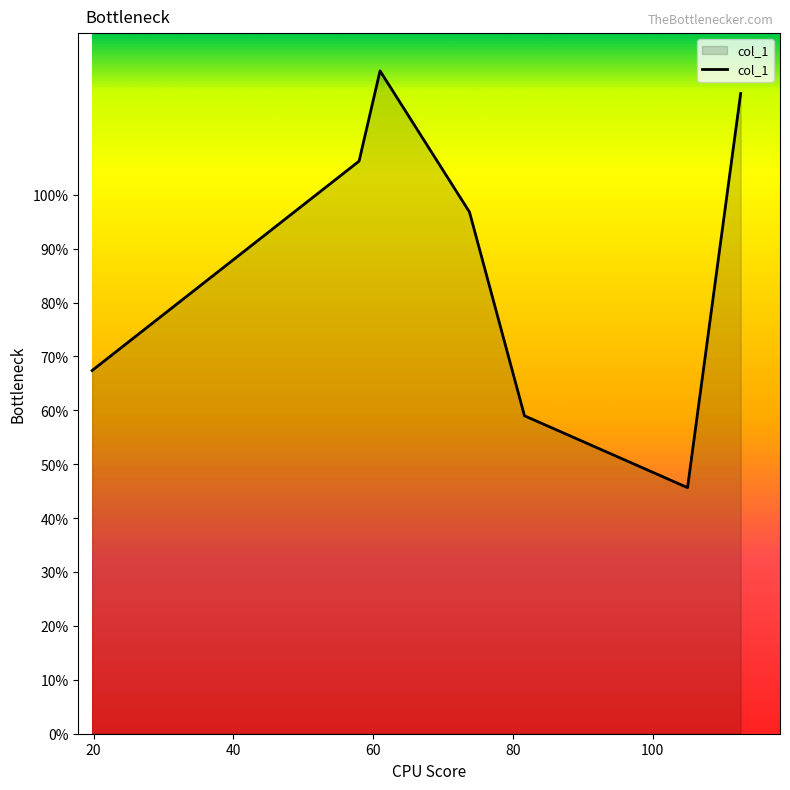

True or false: there are more than 0 points higher than both neighbors.

True